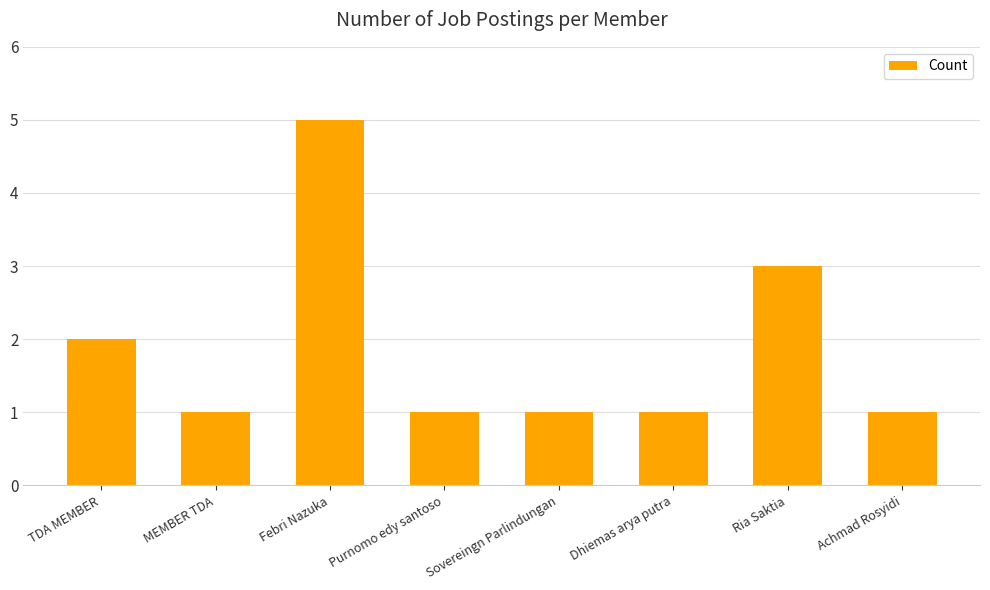

Is it true that the value at Achmad Rosyidi is 2?

False